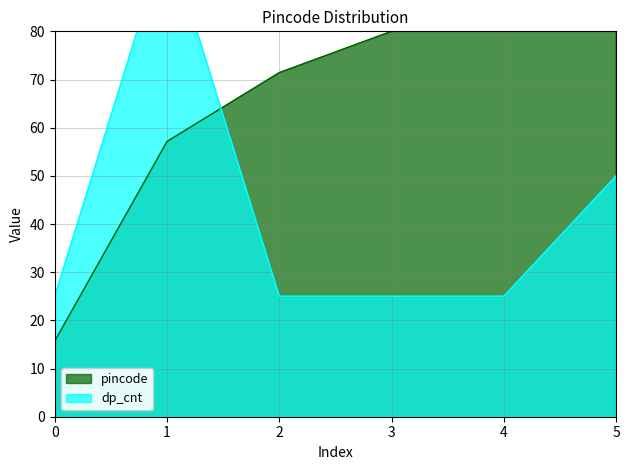

At which category is the sum across all series the highest?

1